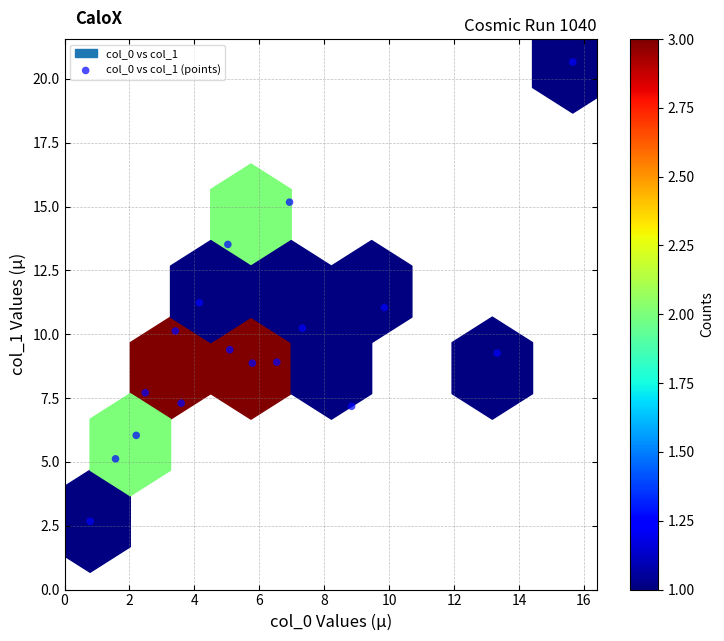

What is the range of X values (max minus min)?

14.9